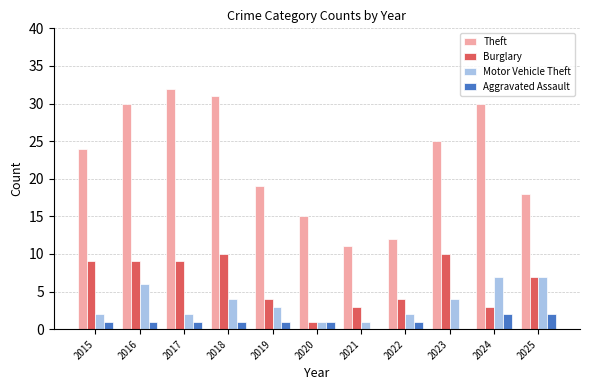

Are the bars grouped side by side (vs. stacked)?

Yes